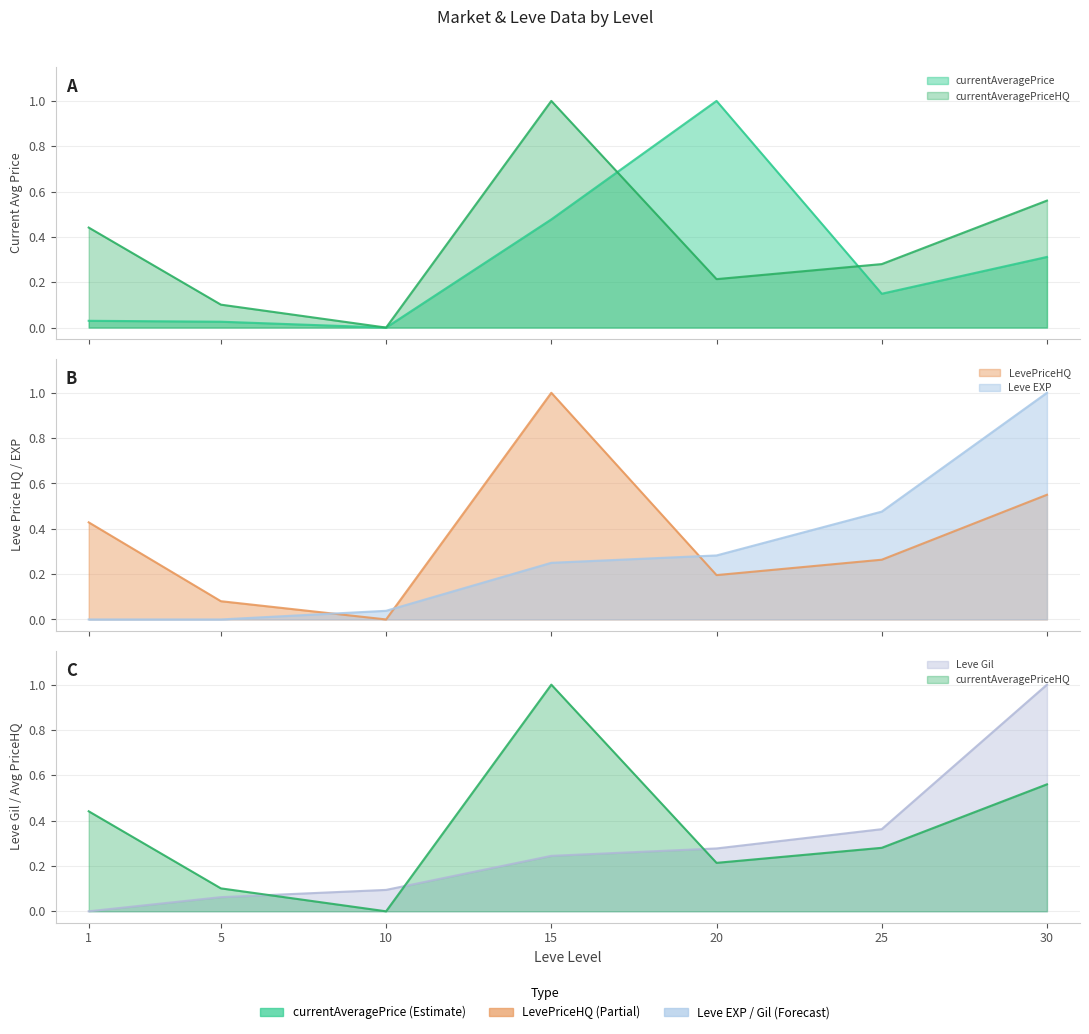

What is the spread (max minus min) of values at 30?

0.7